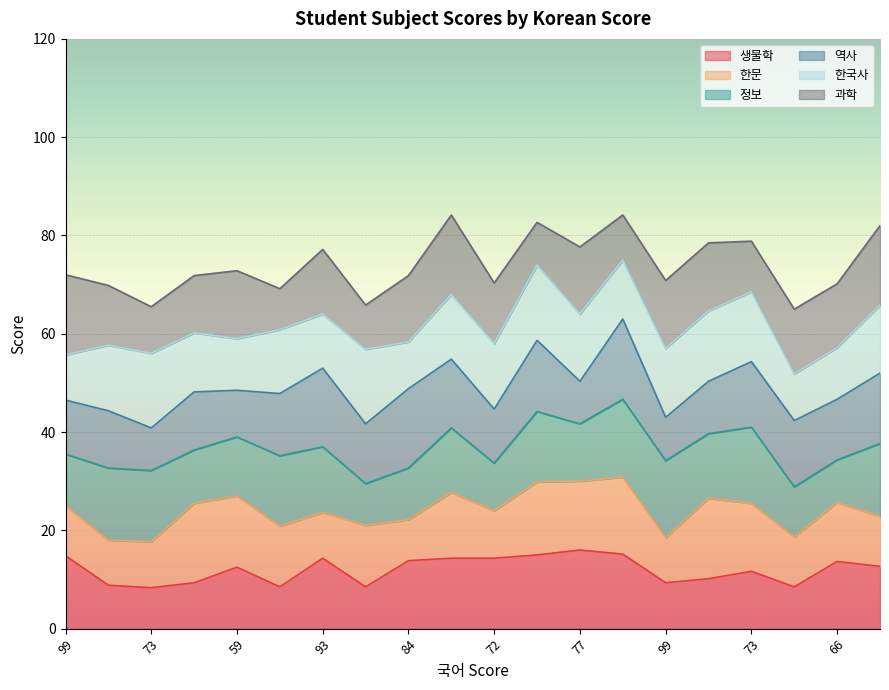

Count the number of data series in this chart.

6